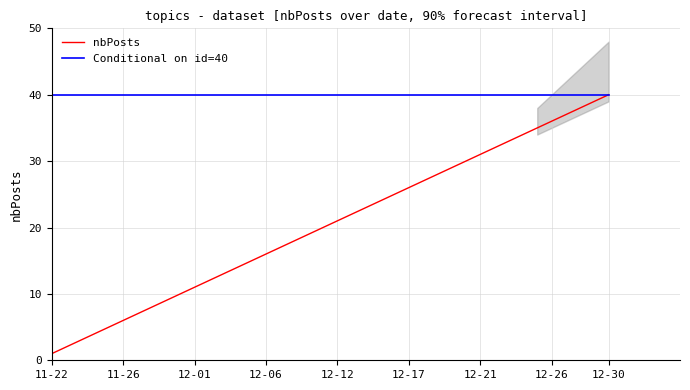

True or false: Conditional on id=40 and nbPosts cross at least once.

False